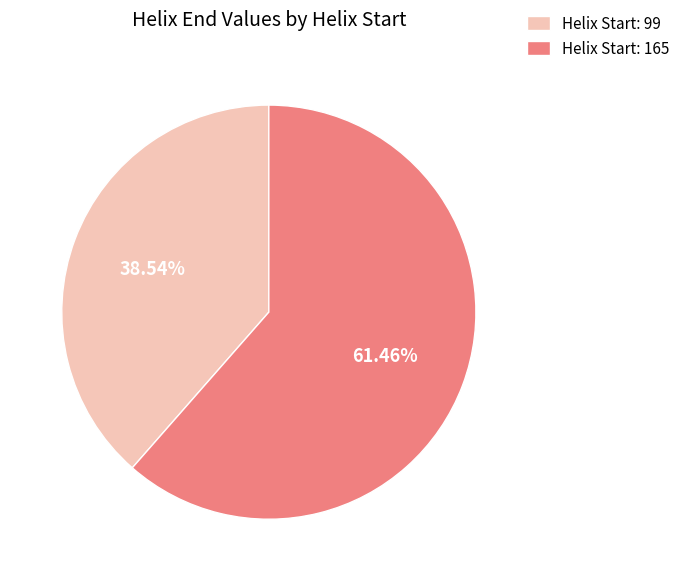

What is the smallest slice in the pie chart?

Helix Start: 99